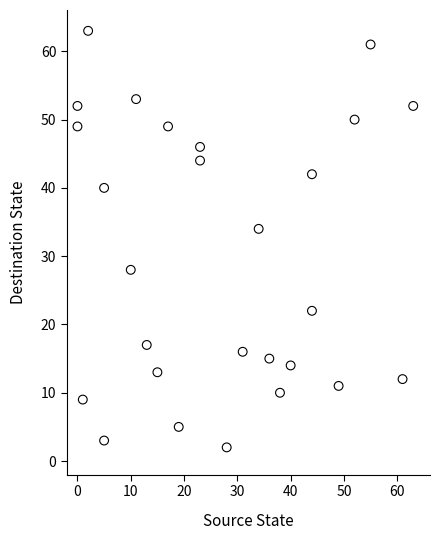

What Y value in the scatter plot is closest to 32?

34